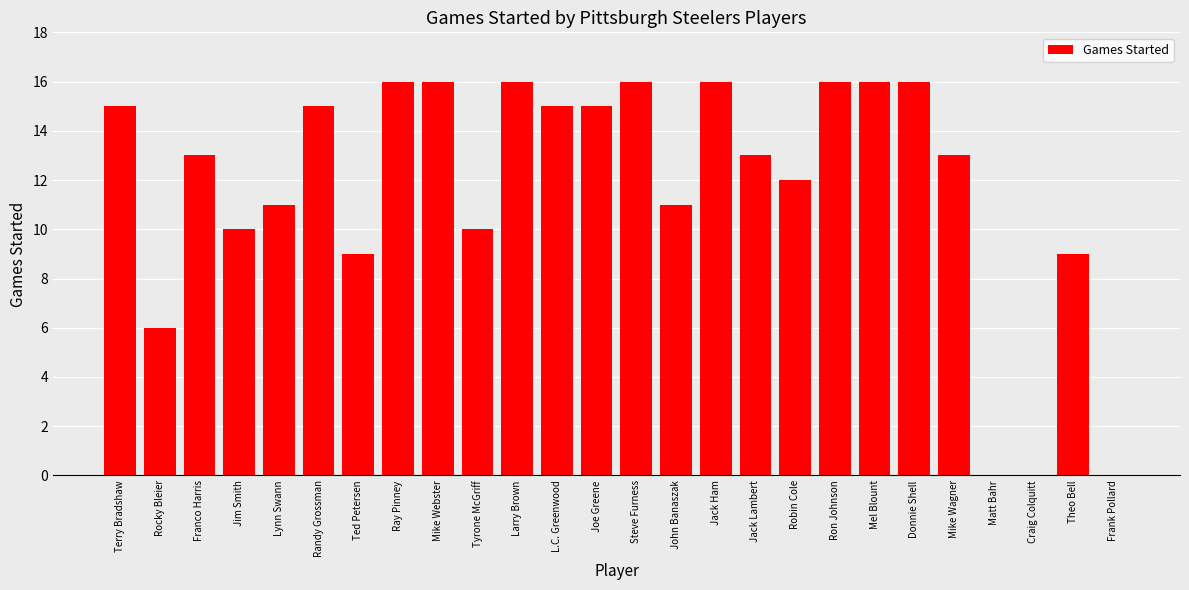

The value at L.C. Greenwood is 3. True or false?

False